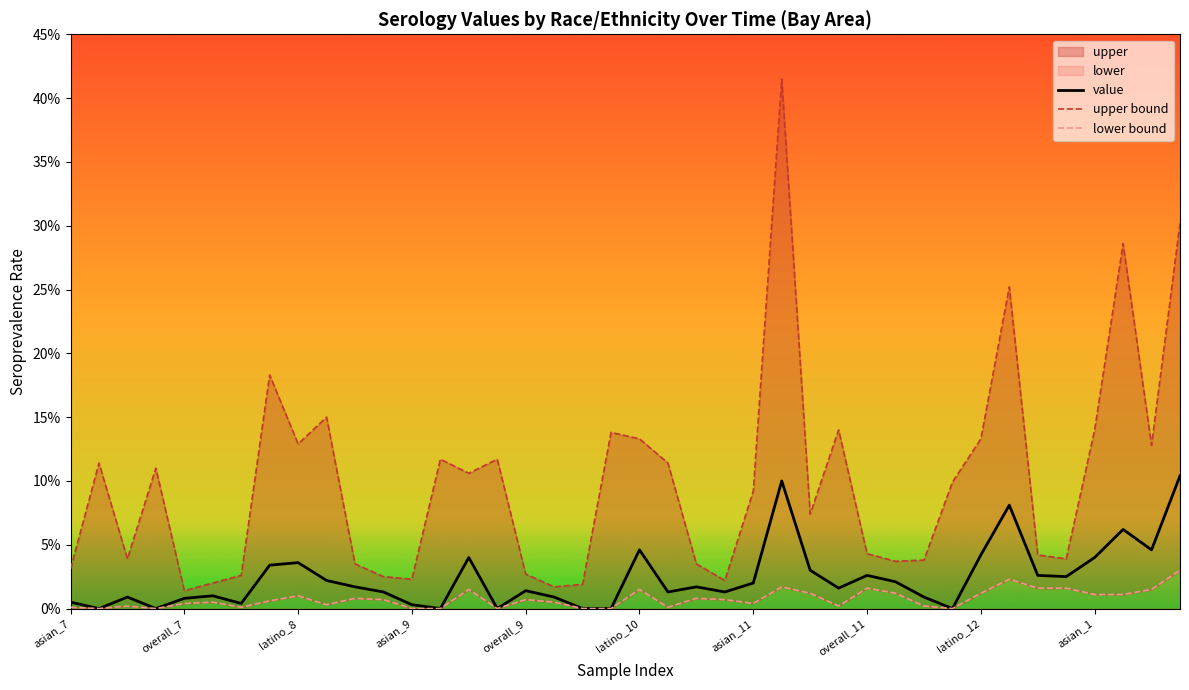

At overall_9, list the series in order from smallest to largest.

lower, value, upper